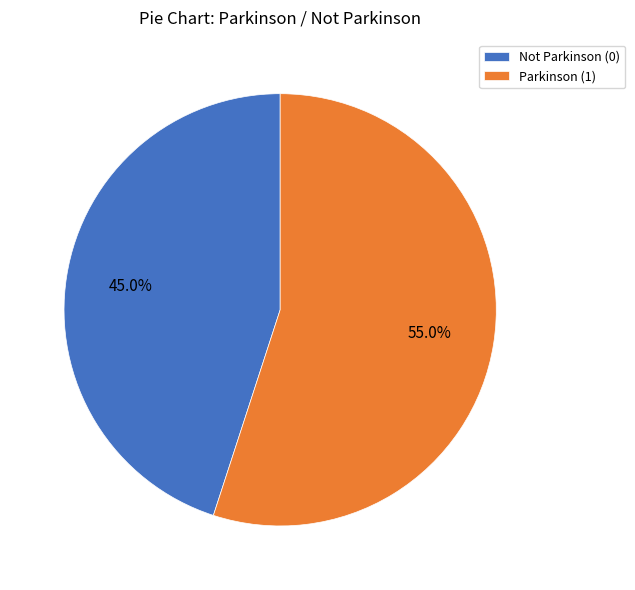

Combined, what portion of the pie is Not Parkinson (0) and Parkinson (1)?

100.0%